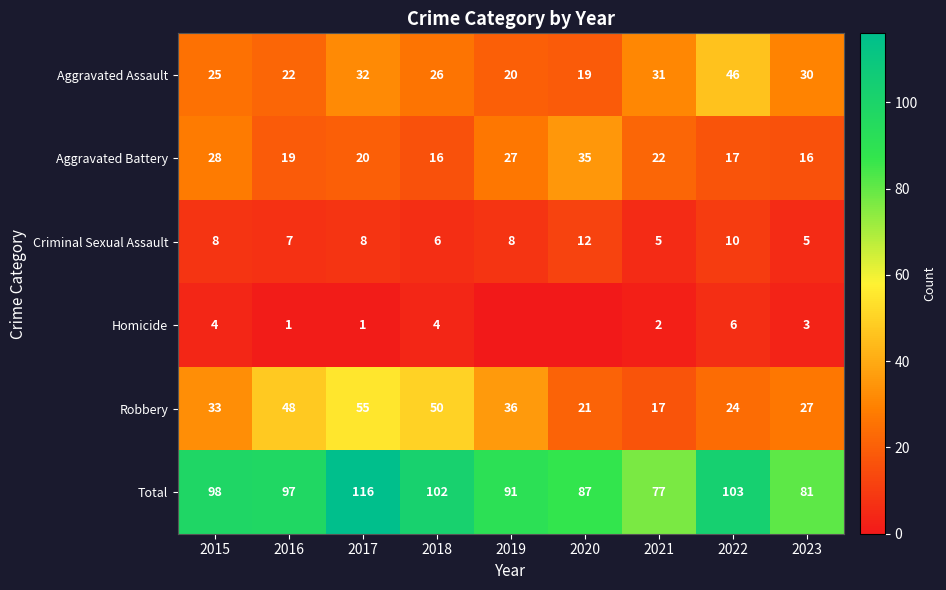

At which category does the chart reach its peak across all series?

2017